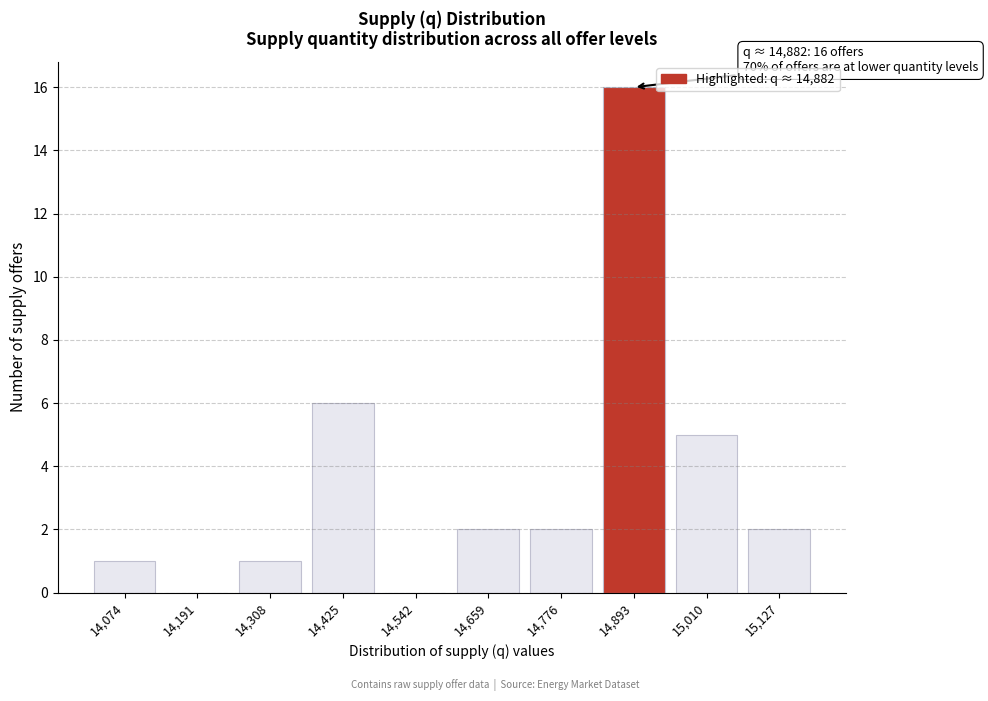

Reading left to right, extract all data points from this chart.

14,074=1	14,191=0	14,308=1	14,425=6	14,542=0	14,659=2	14,776=2	14,893=16	15,010=5	15,127=2